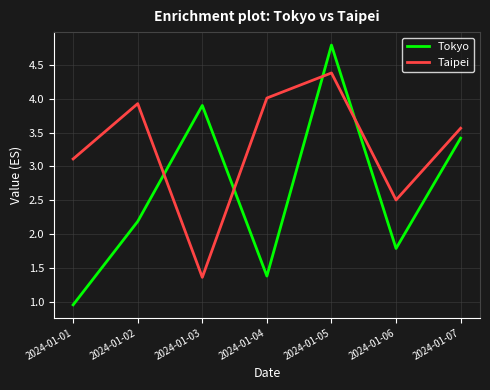

Where is the first local maximum for Taipei?

2024-01-02